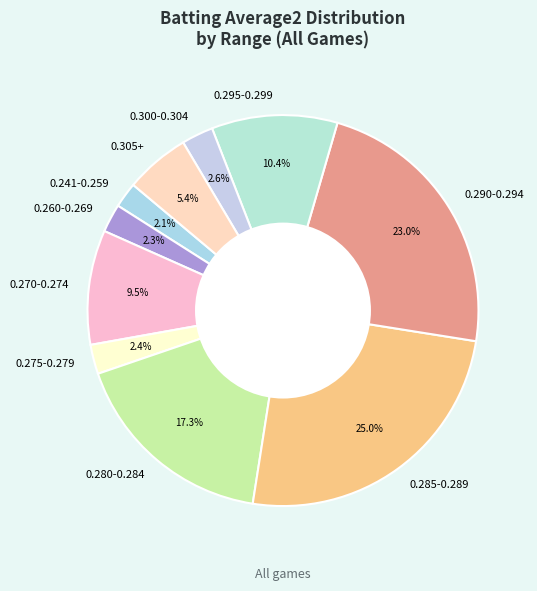

Which slice is the largest?

0.285-0.289